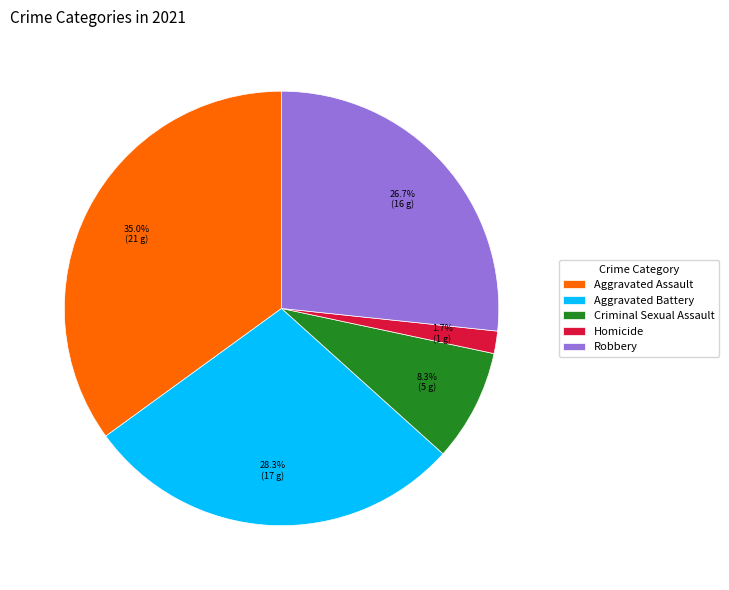

Rank the categories by value from highest to lowest.

Aggravated Assault, Aggravated Battery, Robbery, Criminal Sexual Assault, Homicide